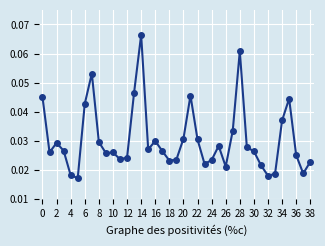

How many values are between 0 and 1?

39